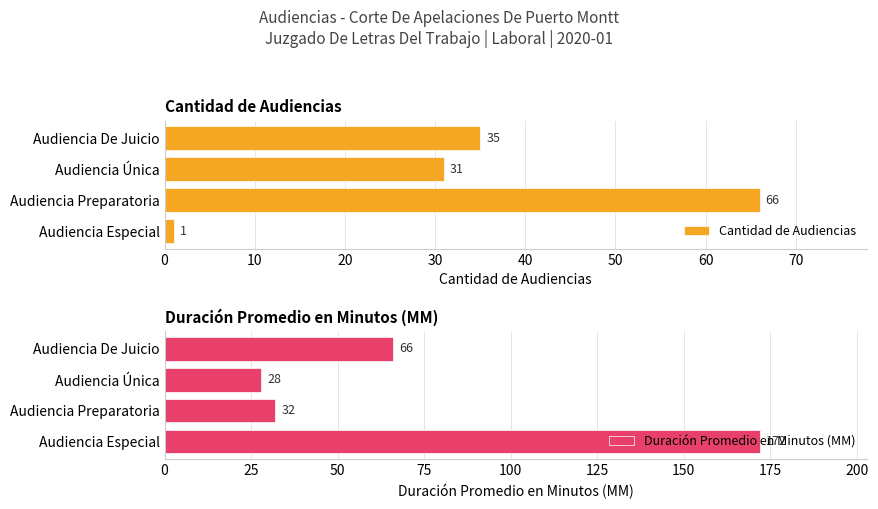

How many bars are there in total?

8